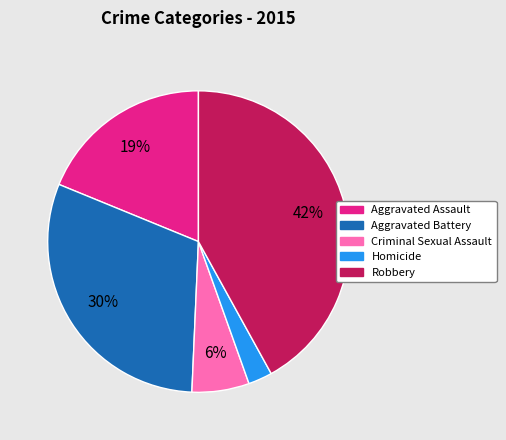

How many slices are in this pie chart?

5